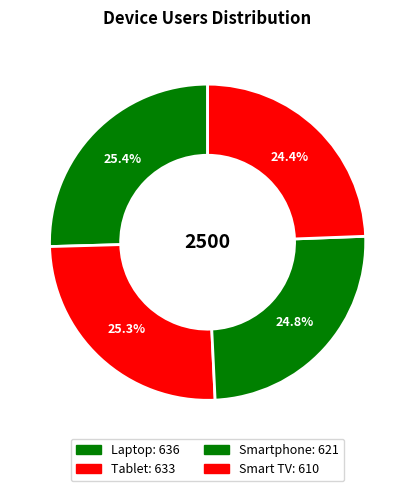

To the nearest percent, what percentage of the pie is Smart TV?

24%